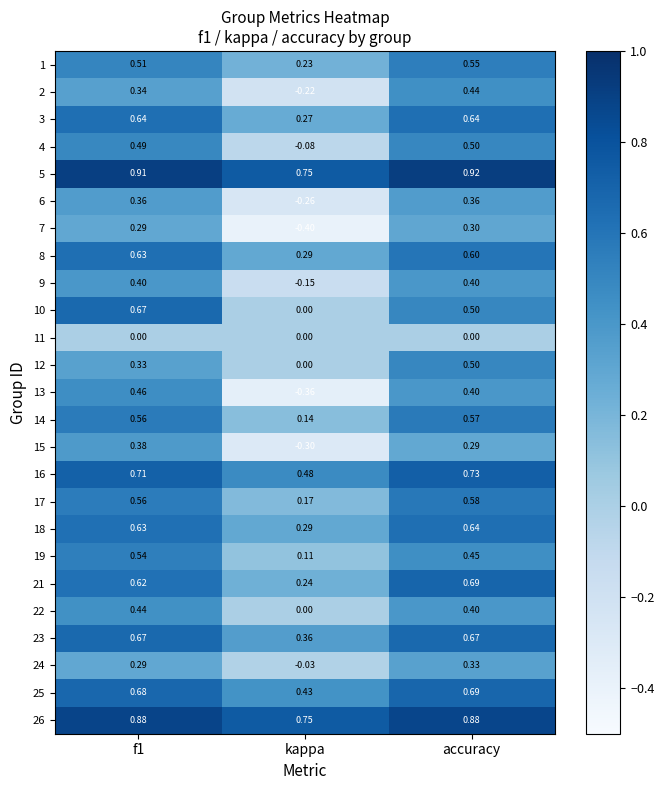

Which series has the widest spread of values?

13